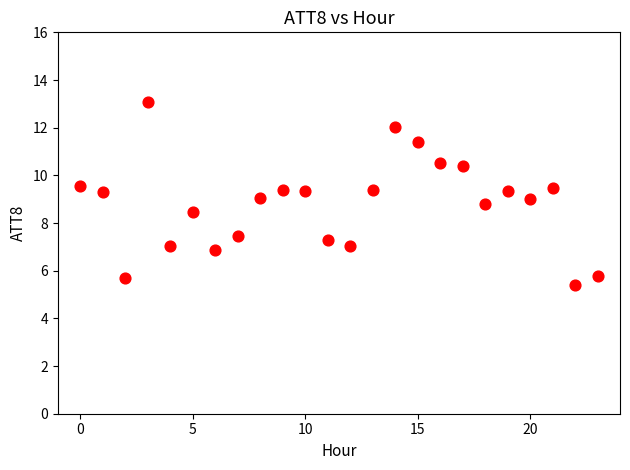

What is the range of Y values (max minus min)?

7.7